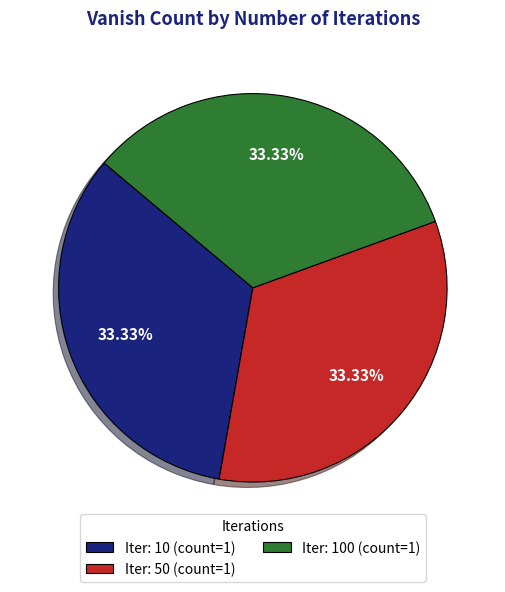

How many slices are in this pie chart?

3